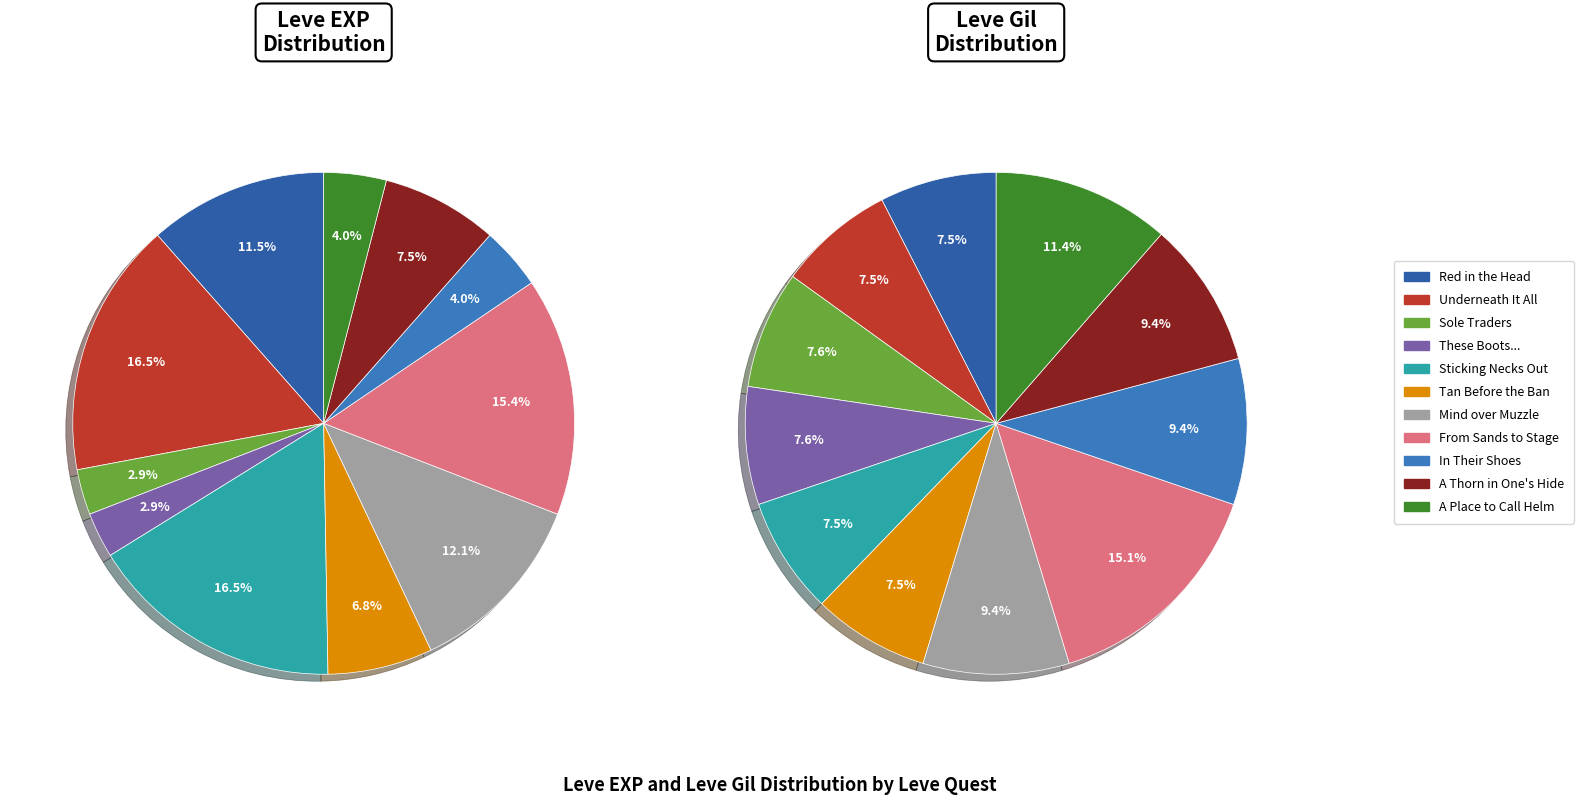

Combined, what portion of the pie is A Thorn in One's Hide and Sole Traders?

10.4%